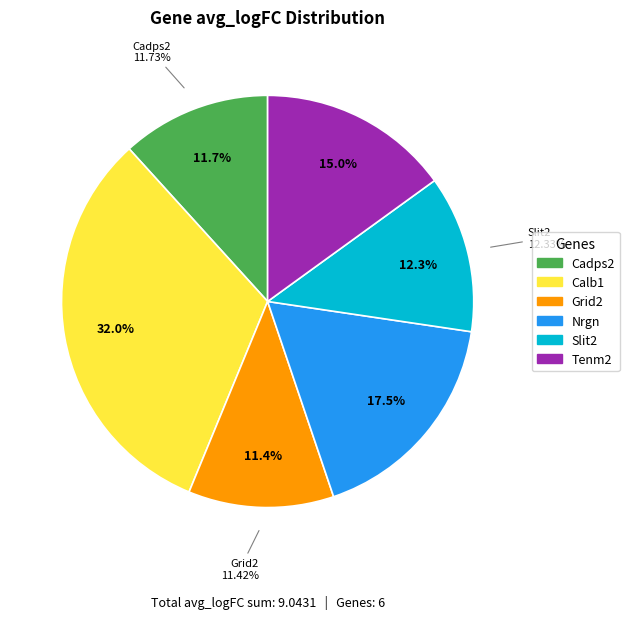

What percentage do Cadps2 and Tenm2 together represent?

26.7%